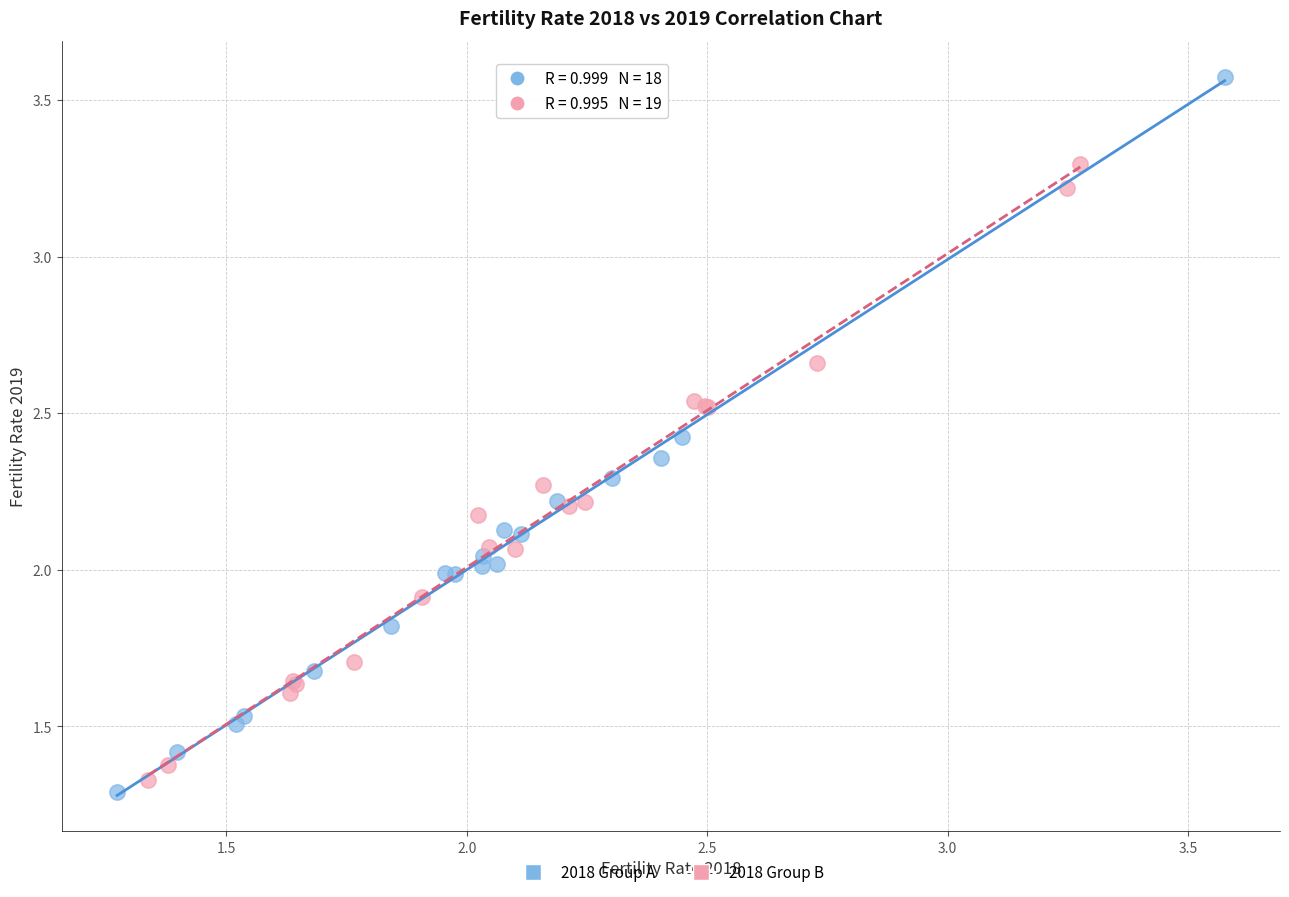

Which series reaches the maximum Y coordinate?

2018 Group A